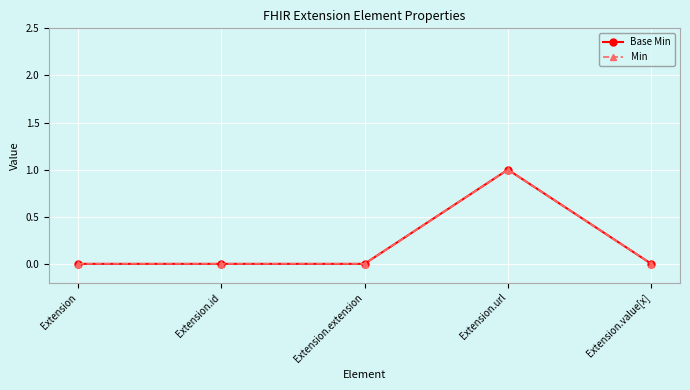

Does the chart have visible grid lines?

Yes